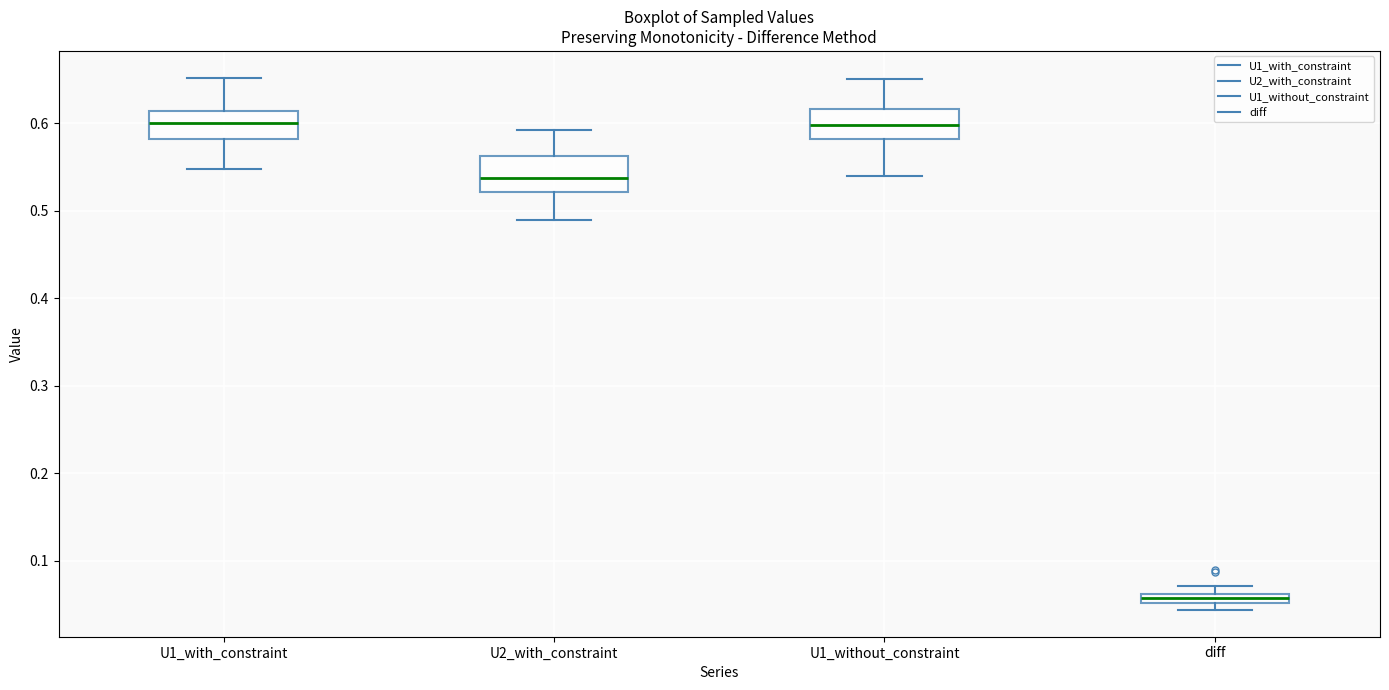

Where does the upper whisker of the box for U2_with_constraint end on the y-axis? The values are not printed on the chart, so give them approximately, as read against the axis.

0.59